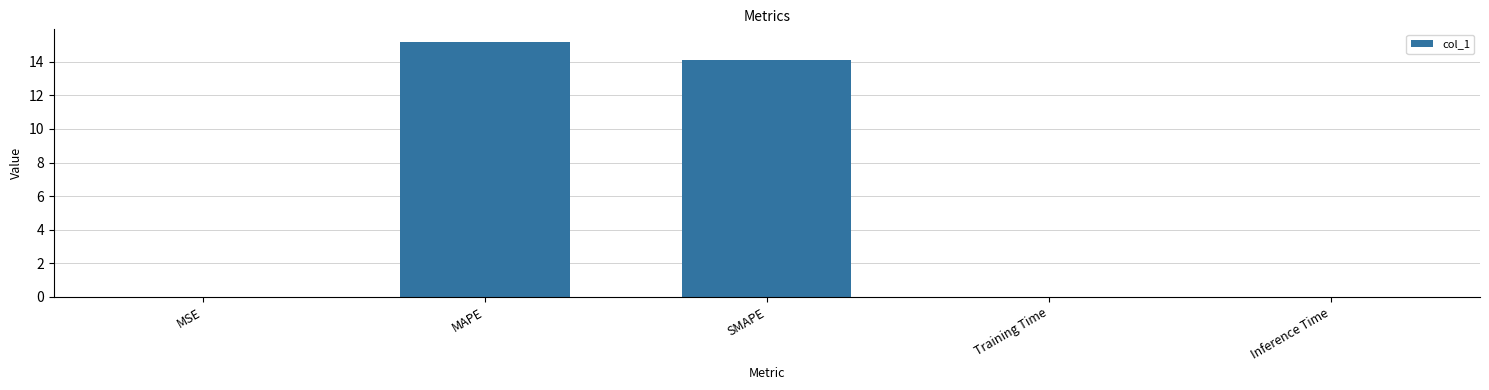

What is the change in value from MSE to SMAPE?

+14.1